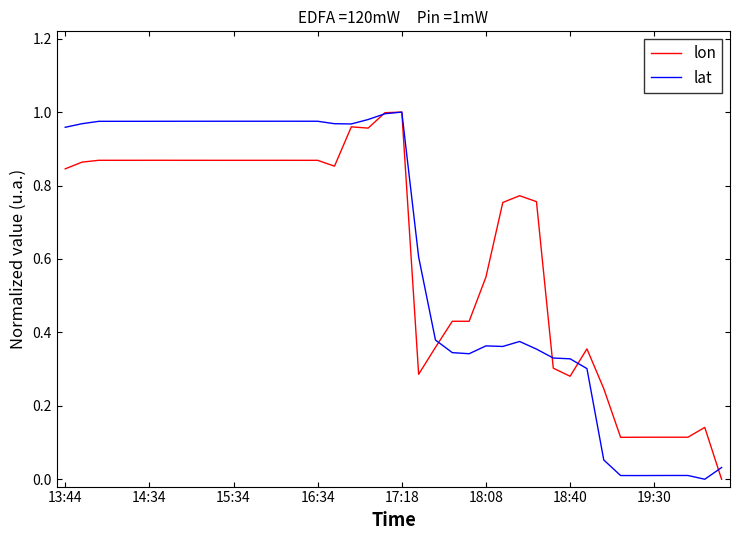

How many lines are shown in the chart?

2